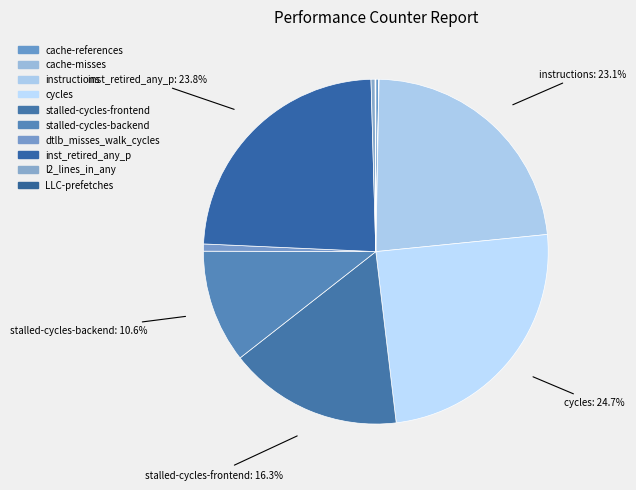

What percentage is the dtlb_misses_walk_cycles slice, to the nearest percent?

1%